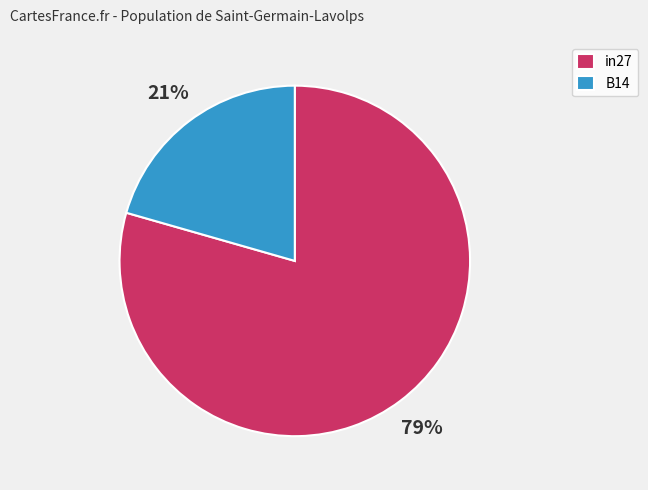

To the nearest percent, what is the combined percentage of in27 and B14?

100%